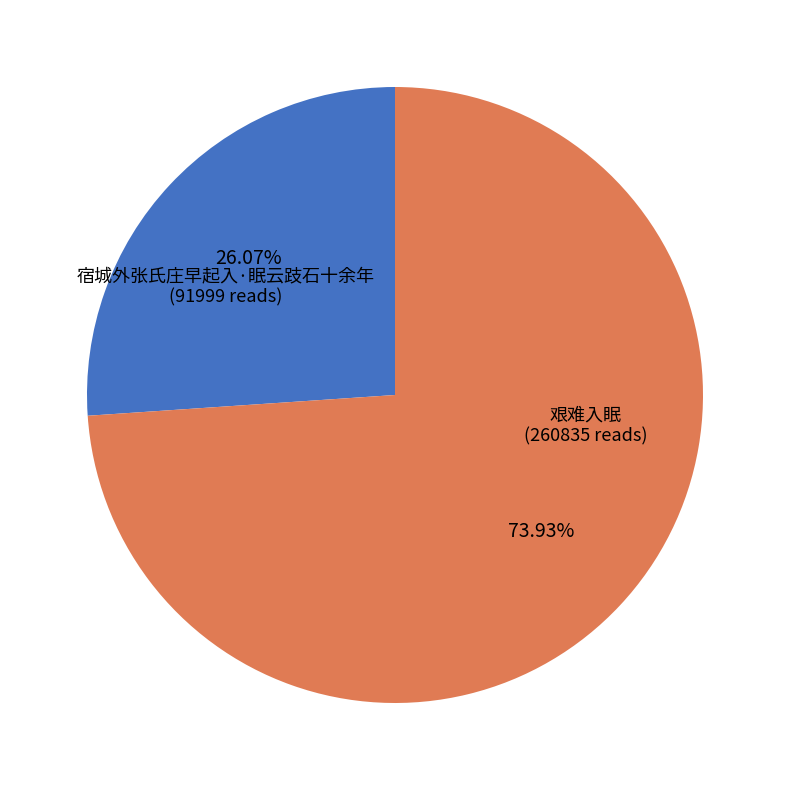

Is it true that 宿城外张氏庄早起入·眠云跂石十余年 is 37% of the pie?

False